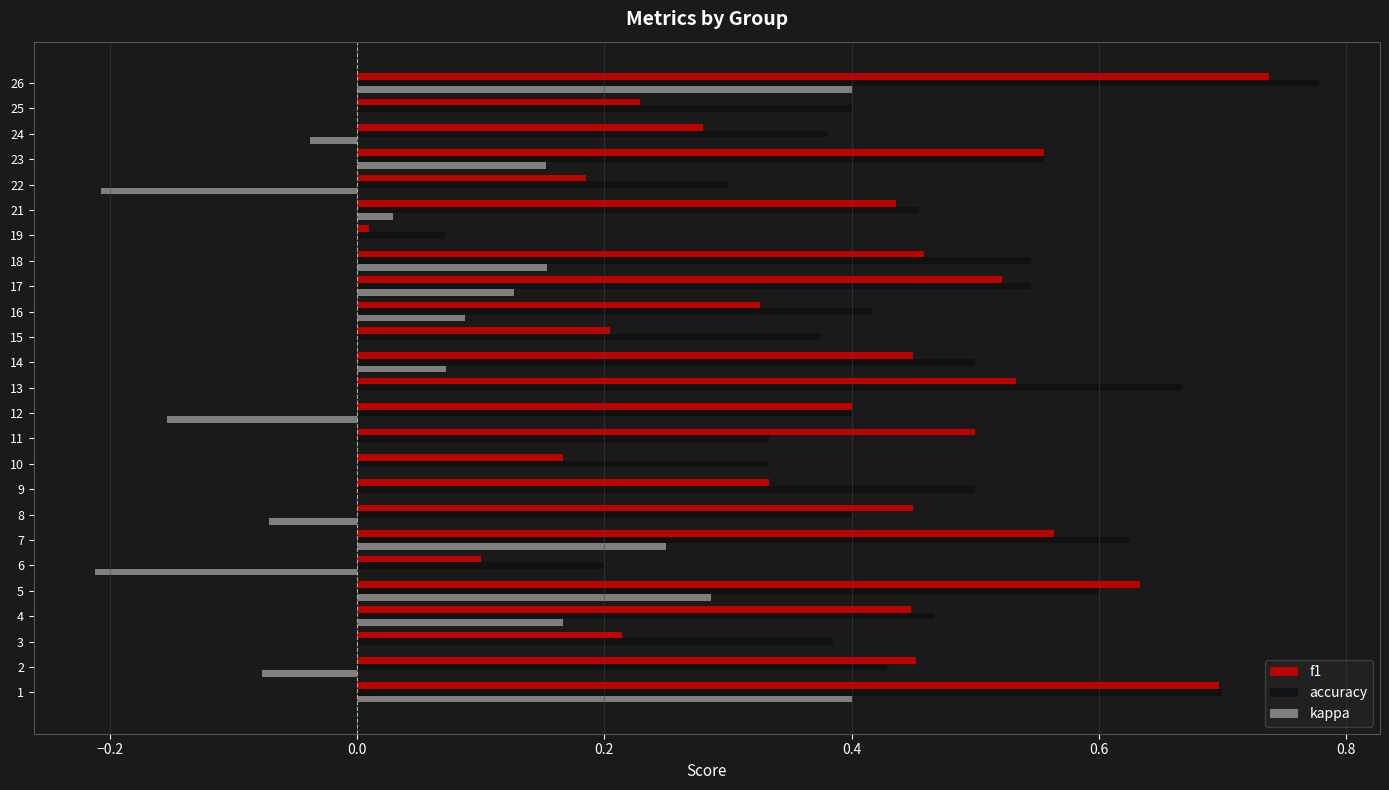

The value of accuracy at 26 is 1.0. True or false?

False